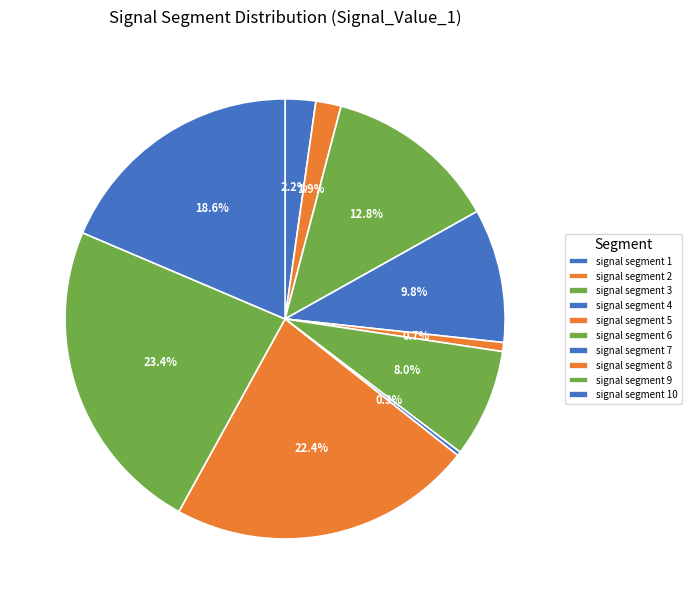

How many segments does this pie chart have?

10